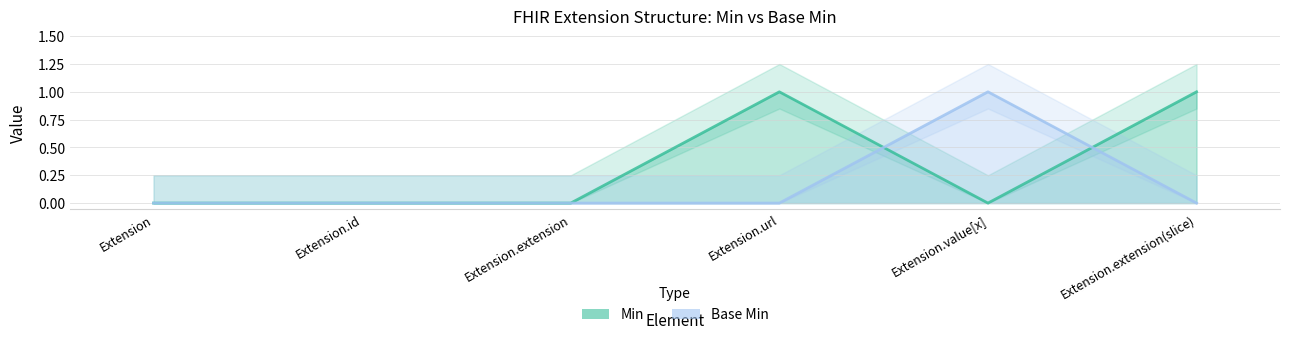

What is the difference between the second highest and minimum values in the Min series?

1